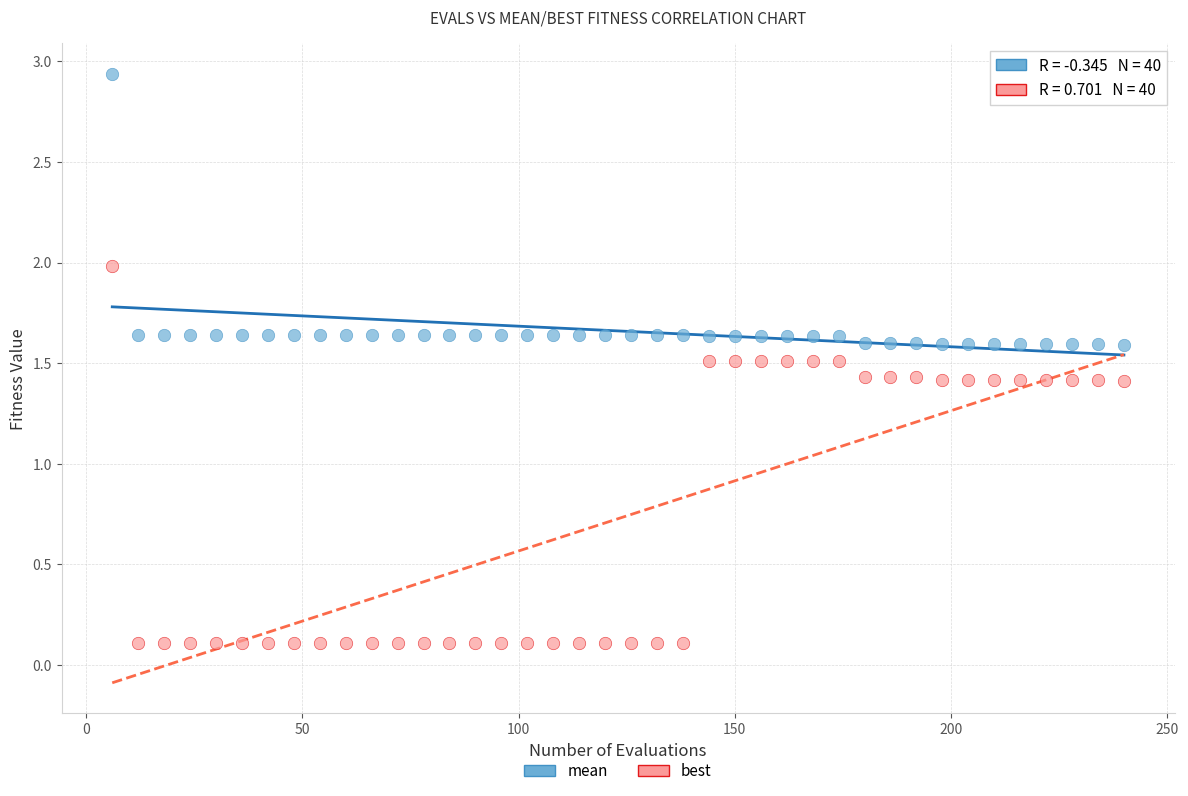

What are all the series names shown in the legend?

mean, best